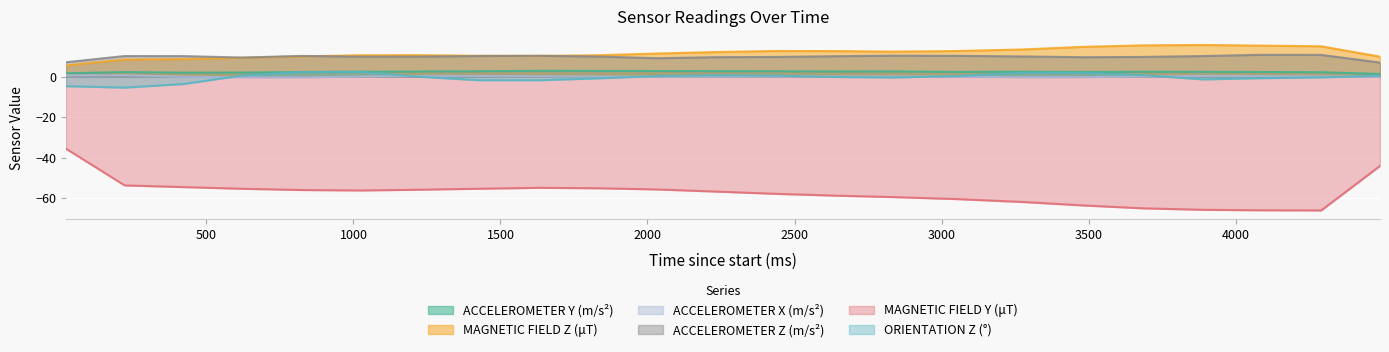

Which category has the highest value in the ACCELEROMETER Y (m/s²) series?

1633